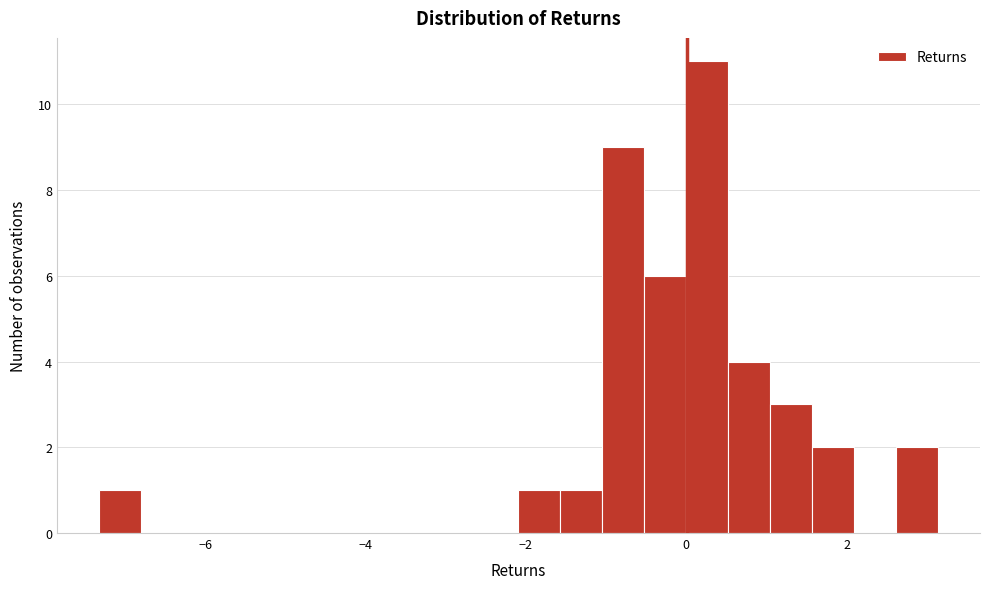

Read against the x-axis, roughly where is the centre of the tallest bar?

0.2